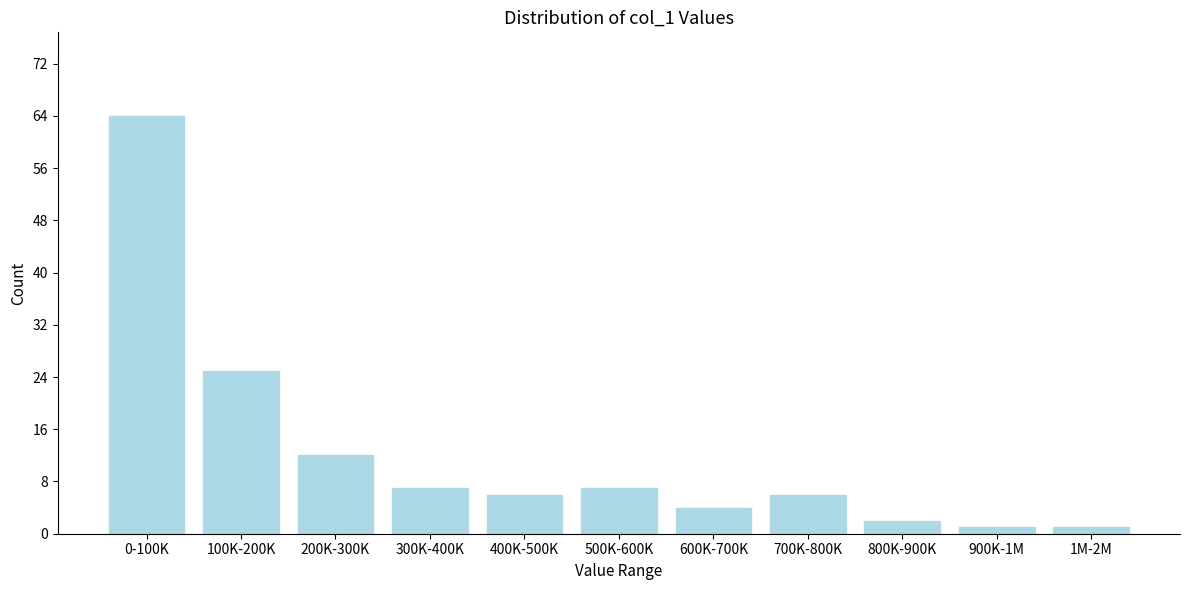

Reading left to right, what are all the values shown in this chart?

64	25	12	7	6	7	4	6	2	1	1